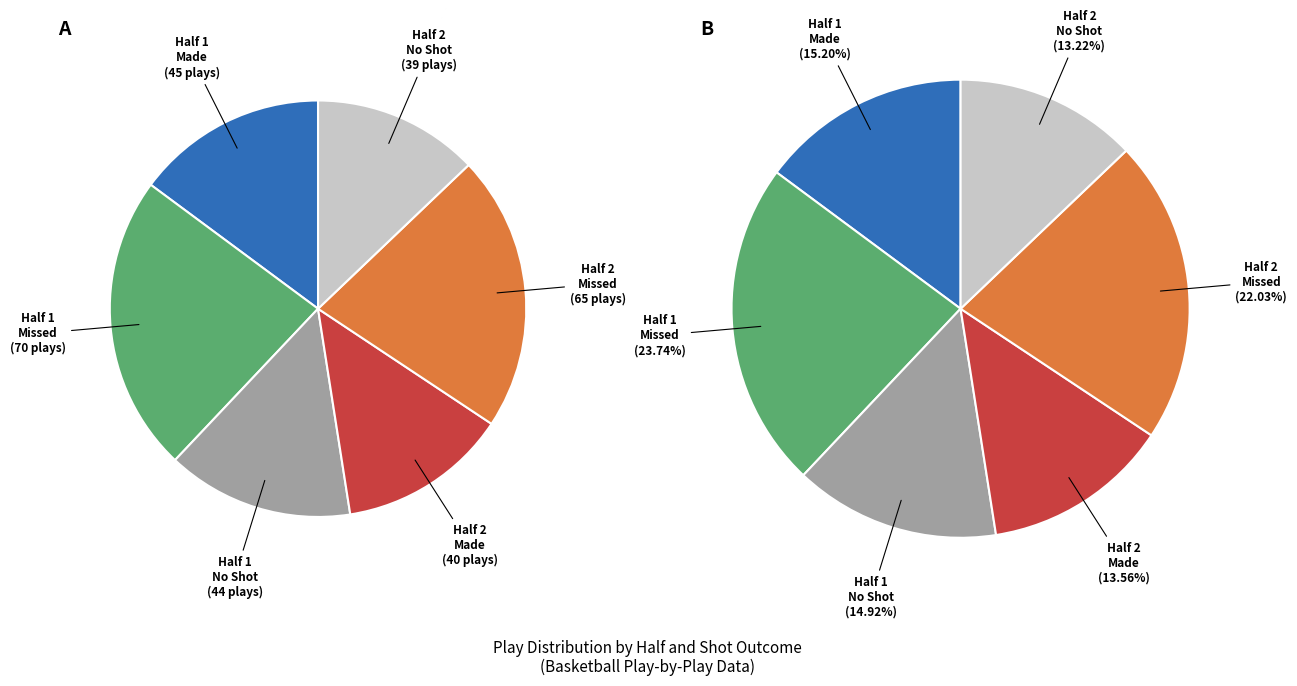

Which category has the smallest portion of the pie?

Half 2